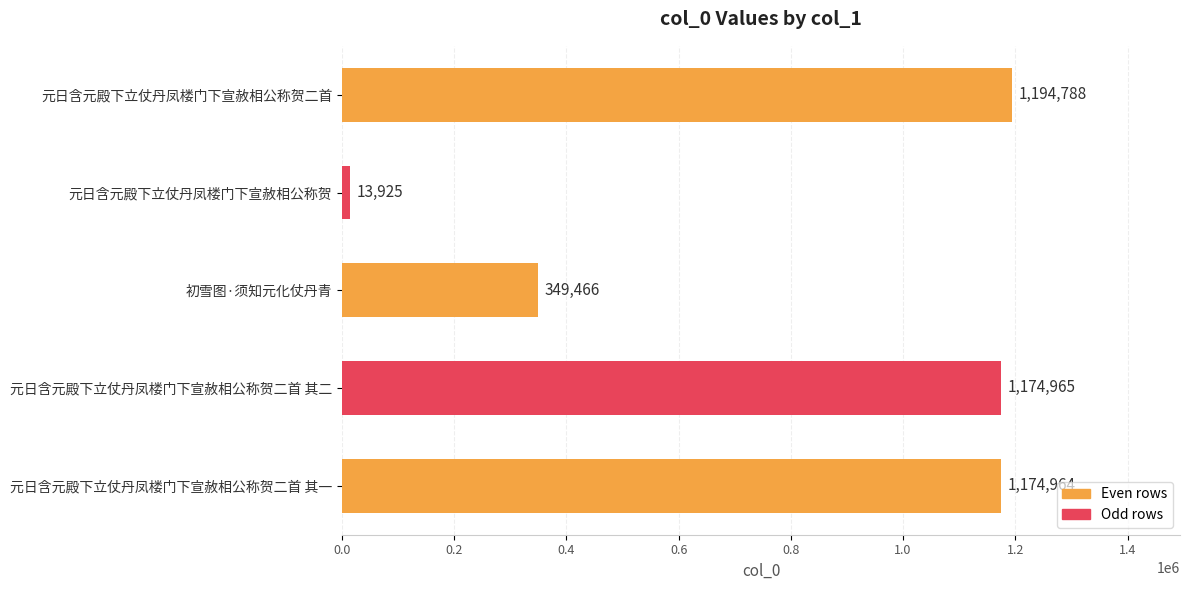

Are the bars horizontal?

Yes